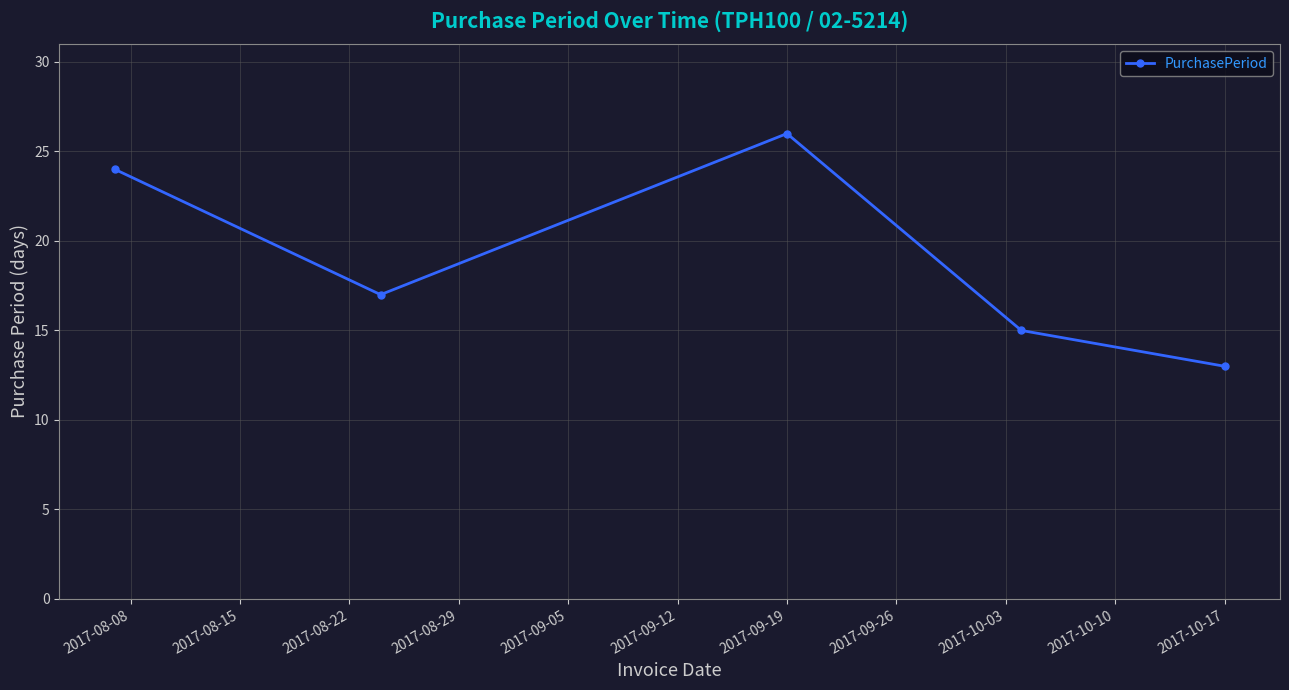

Reading left to right, what are all the values shown in this chart?

24	17	26	15	13